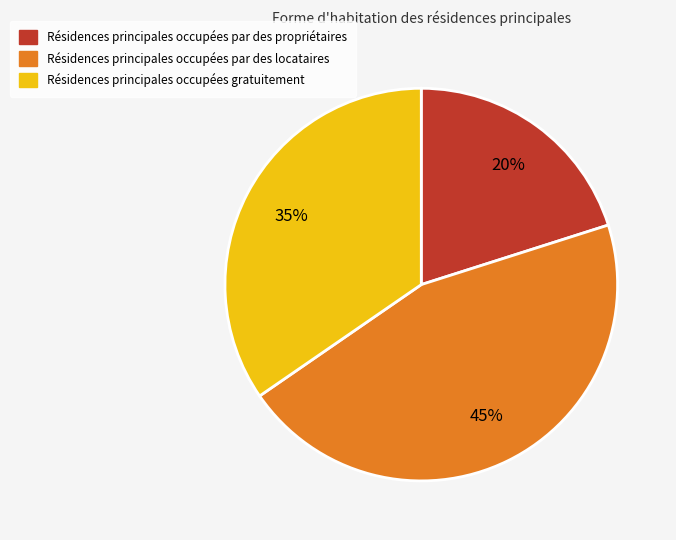

Is there a majority slice in this chart?

No